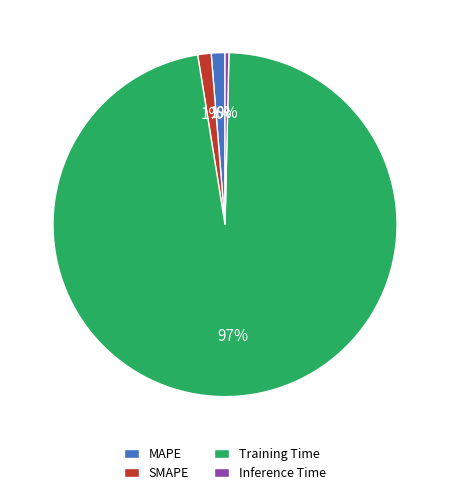

What is the largest slice in the pie chart?

Training Time